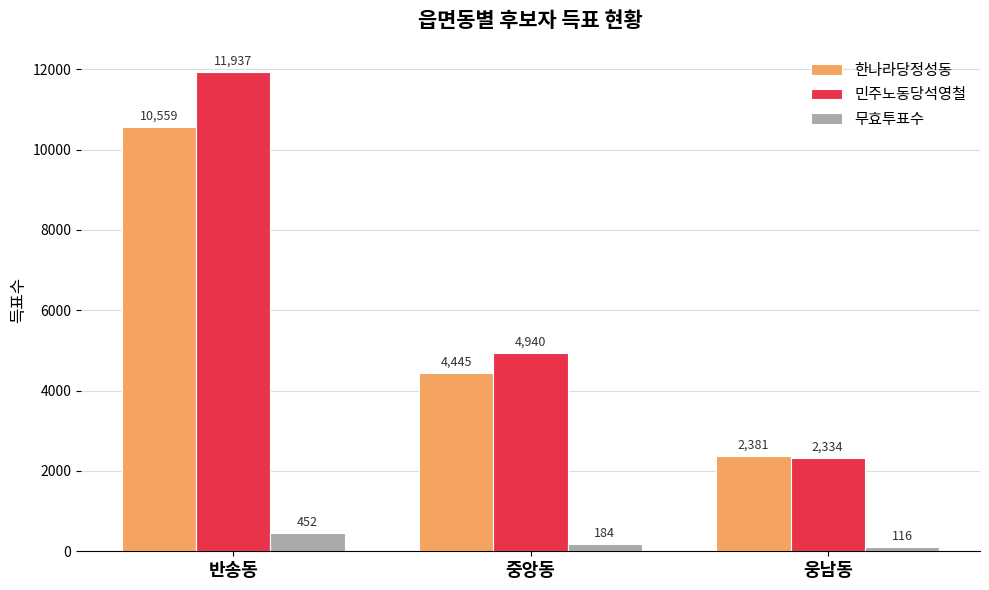

What are all the series names shown in the legend?

한나라당정성동, 민주노동당석영철, 무효투표수